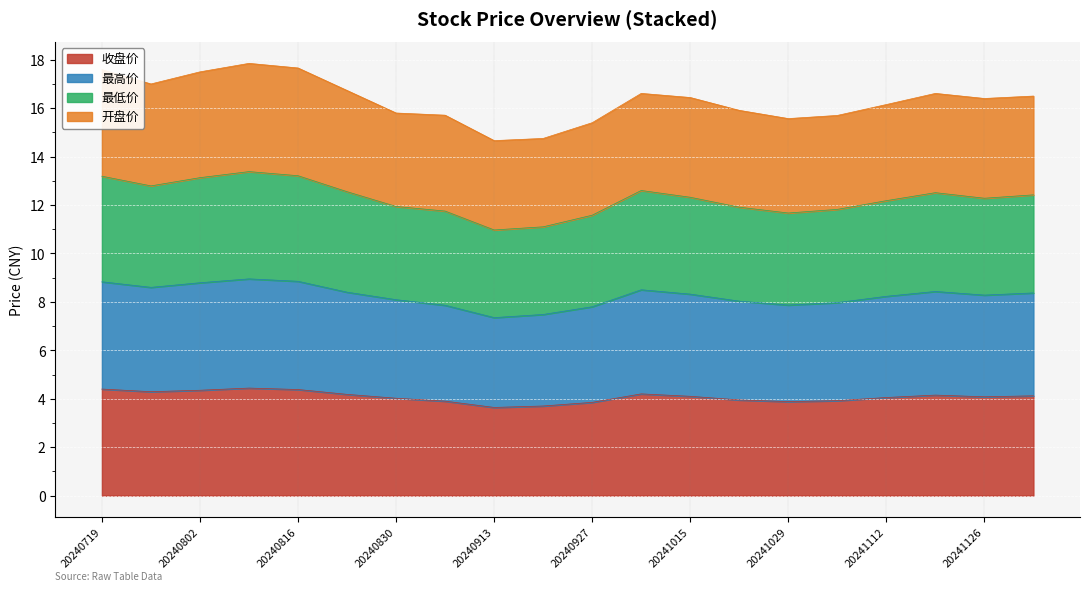

In 最高价, how many points are higher than both neighbors (excluding endpoints)?

3